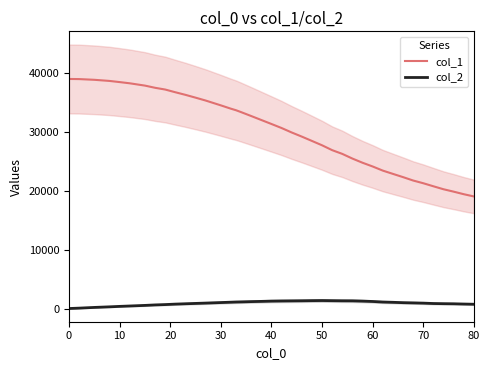

True or false: col_2 and col_1 cross at least once.

False